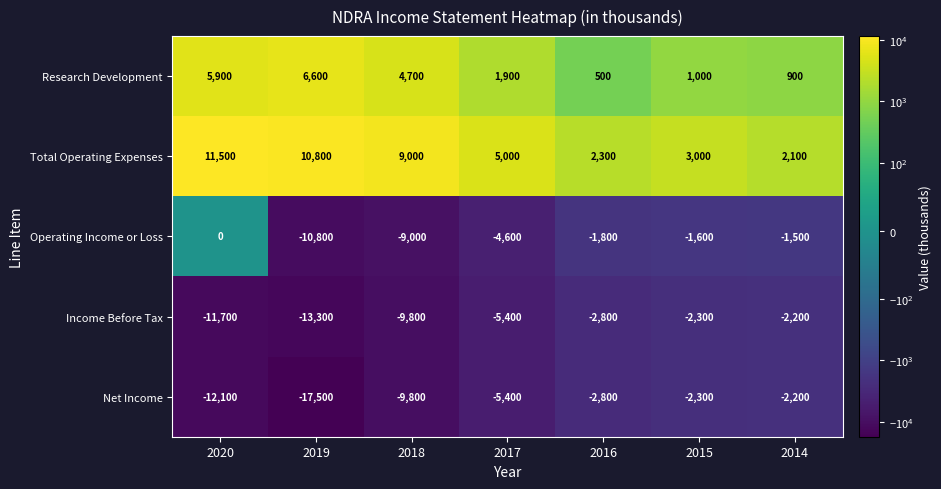

What is the minimum value shown in the chart?

-17500